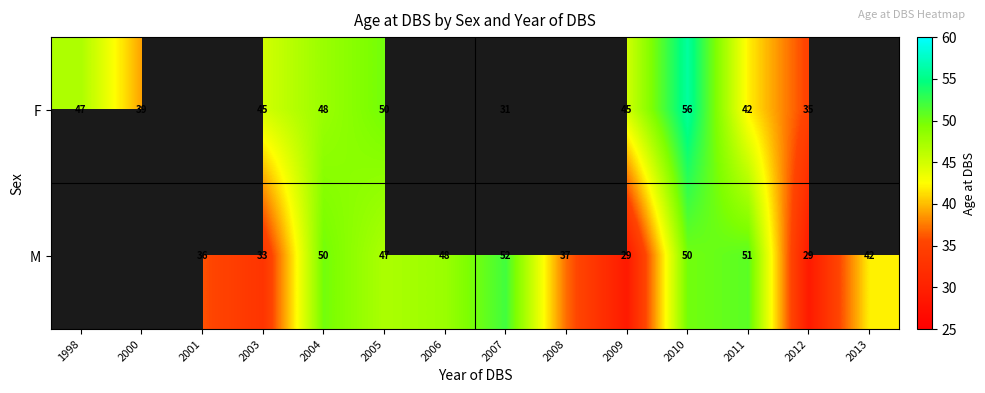

What is the sum of the M values at 2004 and 2007?

102